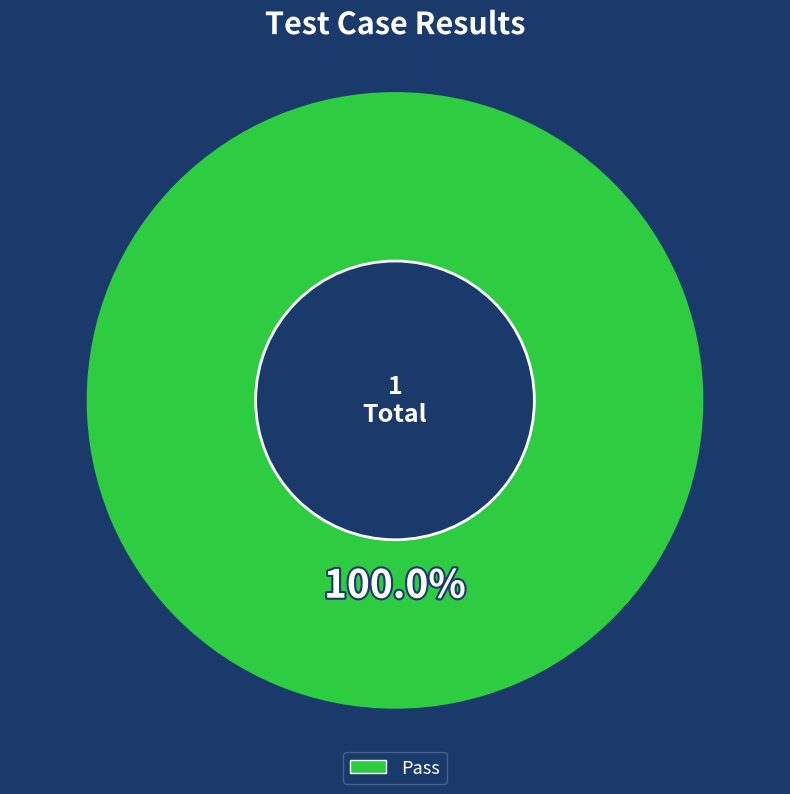

Does Pass account for over 50% of the chart?

Yes